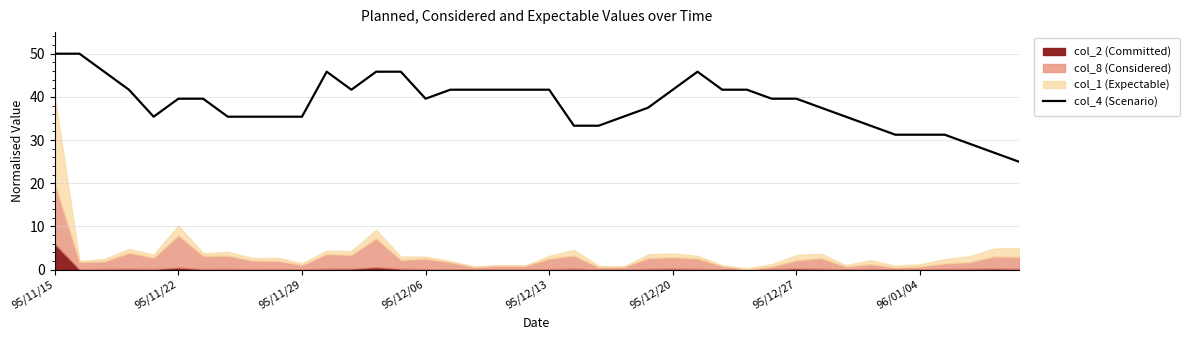

Where is the data nearest to the value 37?

24